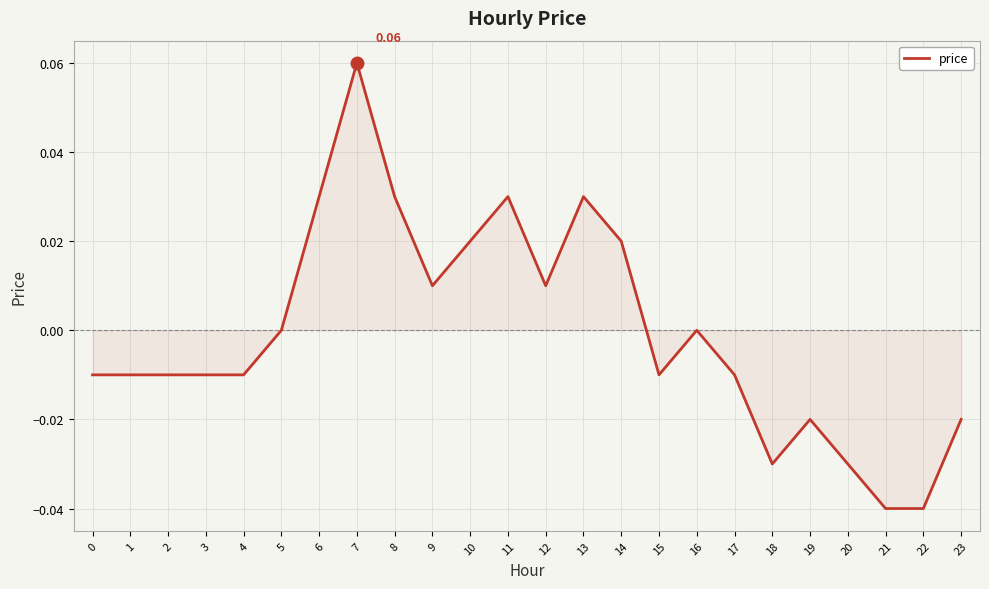

Which has a higher value, 8 or 20?

8